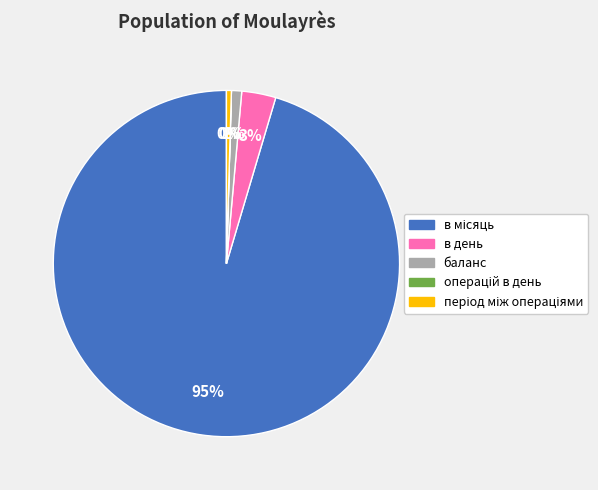

What percentage is the баланс slice, to the nearest percent?

1%